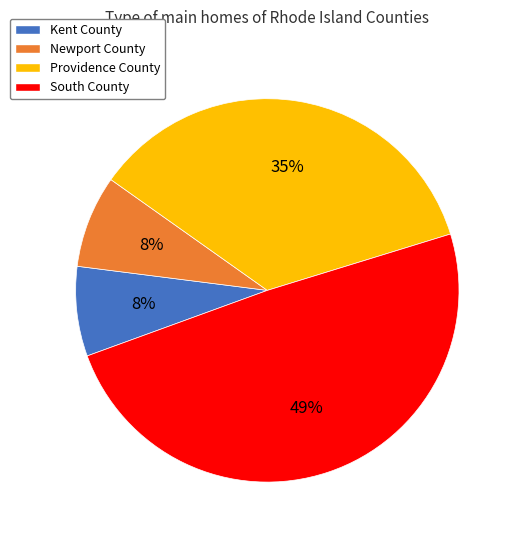

To the nearest percent, what is the combined percentage of Kent County and Providence County?

43%